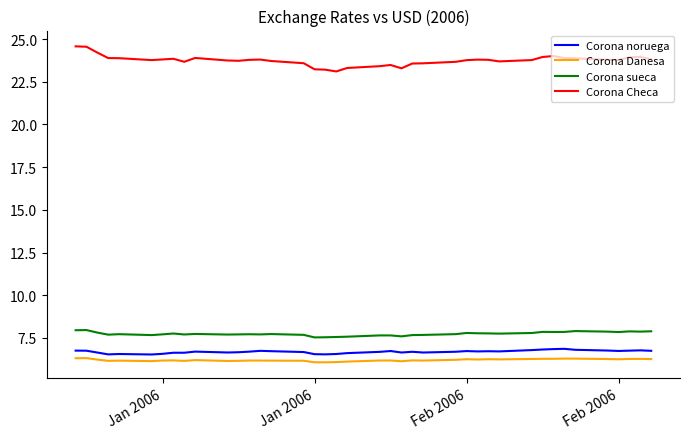

In Corona sueca, how many points are higher than both neighbors (excluding endpoints)?

11